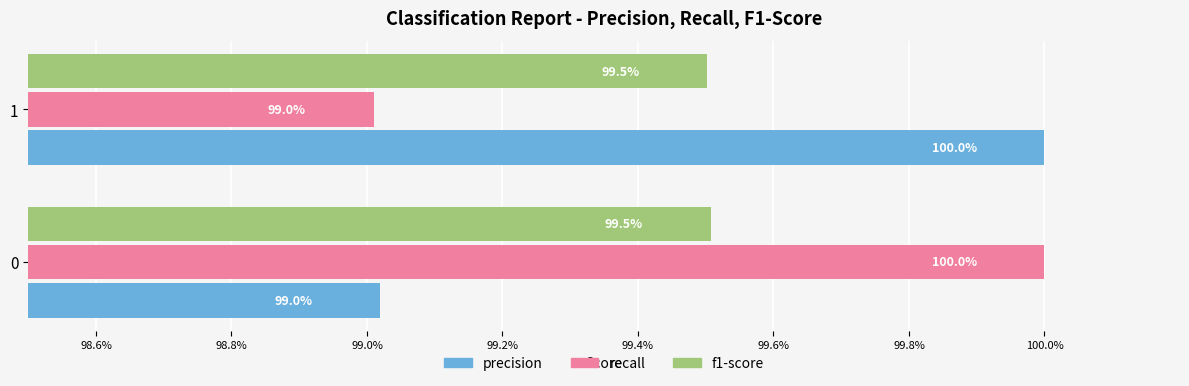

What are all the series names shown in the legend?

precision, recall, f1-score